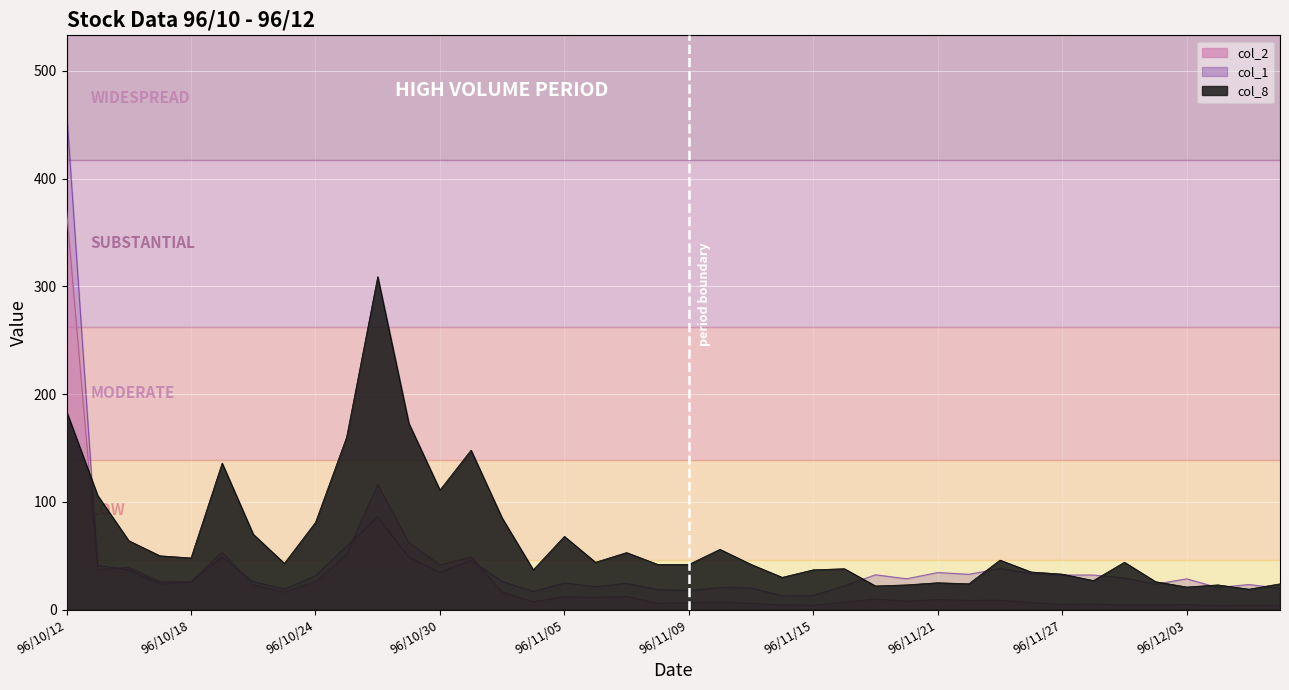

What are all the series names shown in the legend?

col_2, col_1, col_8